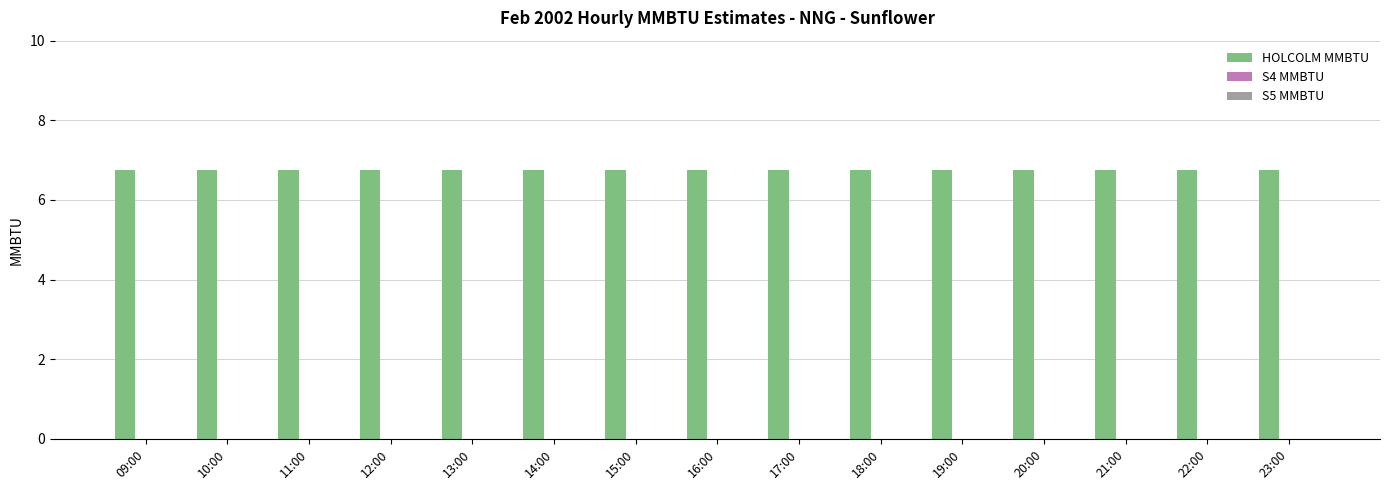

What is the label of the 15th bar from the left?

23:00